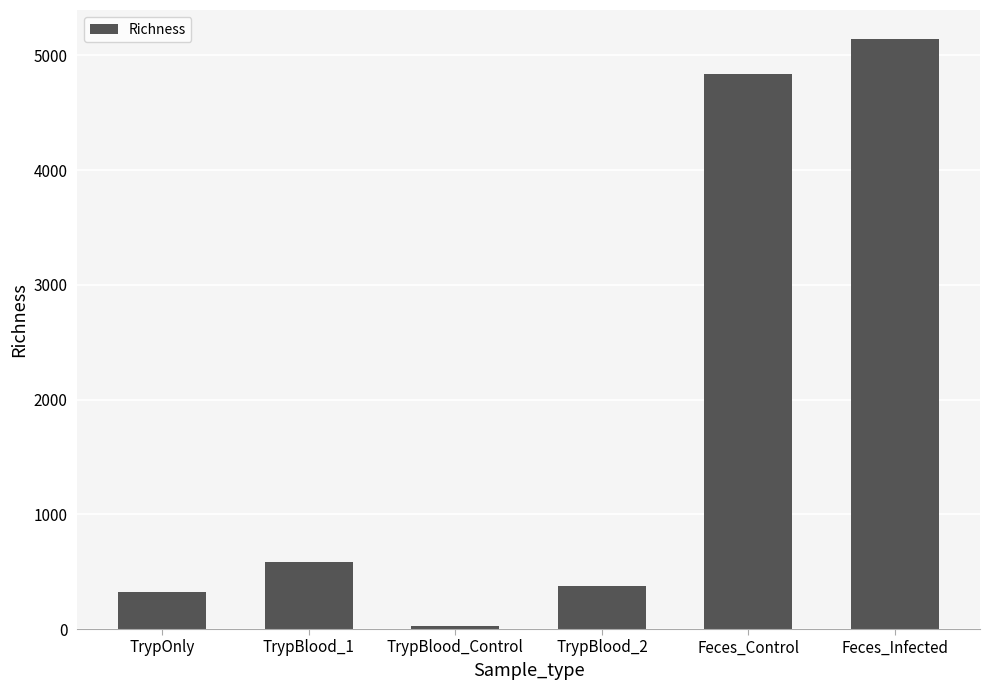

What is the sum of all values?

11291